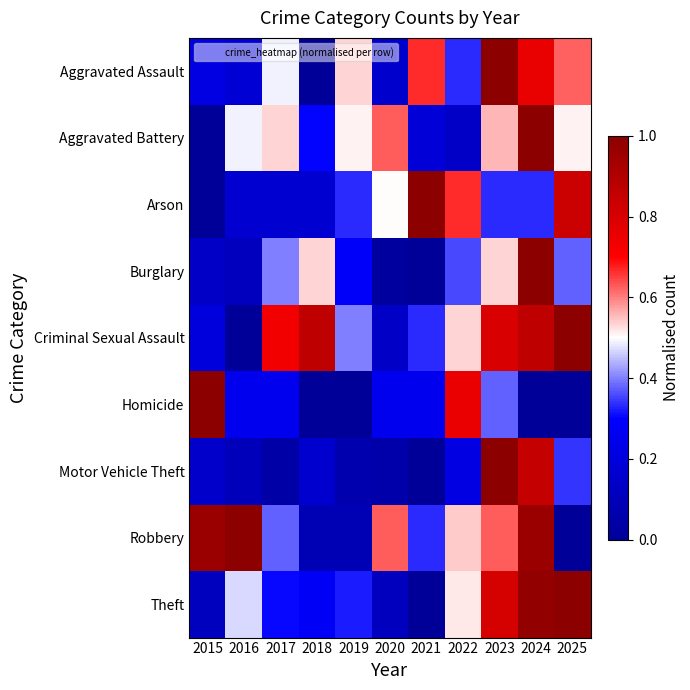

Reading left to right, extract all data points from this chart.

Aggravated Assault: 2015=0.2	2016=0.2	2017=0.5	2018=0.0	2019=0.5	2020=0.2	2021=0.7	2022=0.3	2023=1.0	2024=0.8	2025=0.6
Aggravated Battery: 2015=0.0	2016=0.5	2017=0.5	2018=0.3	2019=0.5	2020=0.6	2021=0.2	2022=0.1	2023=0.6	2024=1.0	2025=0.5
Arson: 2015=0.0	2016=0.2	2017=0.2	2018=0.2	2019=0.3	2020=0.5	2021=1.0	2022=0.7	2023=0.3	2024=0.3	2025=0.8
Burglary: 2015=0.1	2016=0.1	2017=0.4	2018=0.5	2019=0.3	2020=0.0	2021=0.0	2022=0.4	2023=0.5	2024=1.0	2025=0.4
Criminal Sexual Assault: 2015=0.2	2016=0.0	2017=0.7	2018=0.9	2019=0.4	2020=0.1	2021=0.3	2022=0.5	2023=0.8	2024=0.9	2025=1.0
Homicide: 2015=1.0	2016=0.2	2017=0.2	2018=0.0	2019=0.0	2020=0.2	2021=0.2	2022=0.8	2023=0.4	2024=0.0	2025=0.0
Motor Vehicle Theft: 2015=0.1	2016=0.1	2017=0.0	2018=0.2	2019=0.1	2020=0.1	2021=0.0	2022=0.2	2023=1.0	2024=0.8	2025=0.3
Robbery: 2015=1.0	2016=1.0	2017=0.4	2018=0.1	2019=0.1	2020=0.6	2021=0.3	2022=0.5	2023=0.6	2024=1.0	2025=0.0
Theft: 2015=0.1	2016=0.5	2017=0.3	2018=0.3	2019=0.3	2020=0.1	2021=0.0	2022=0.5	2023=0.8	2024=1.0	2025=1.0